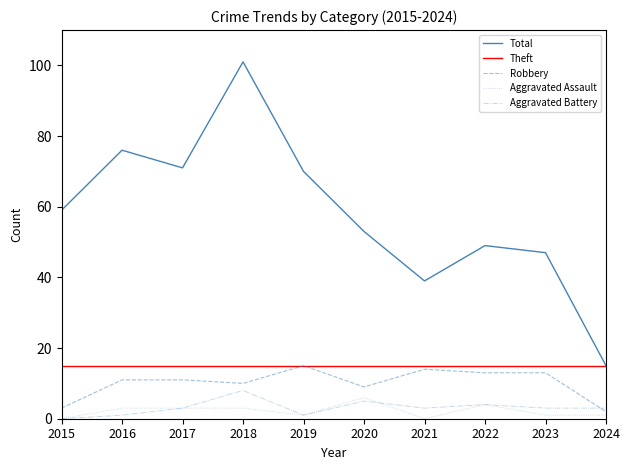

What is the value of the Robbery point at the 7th from the left?

14